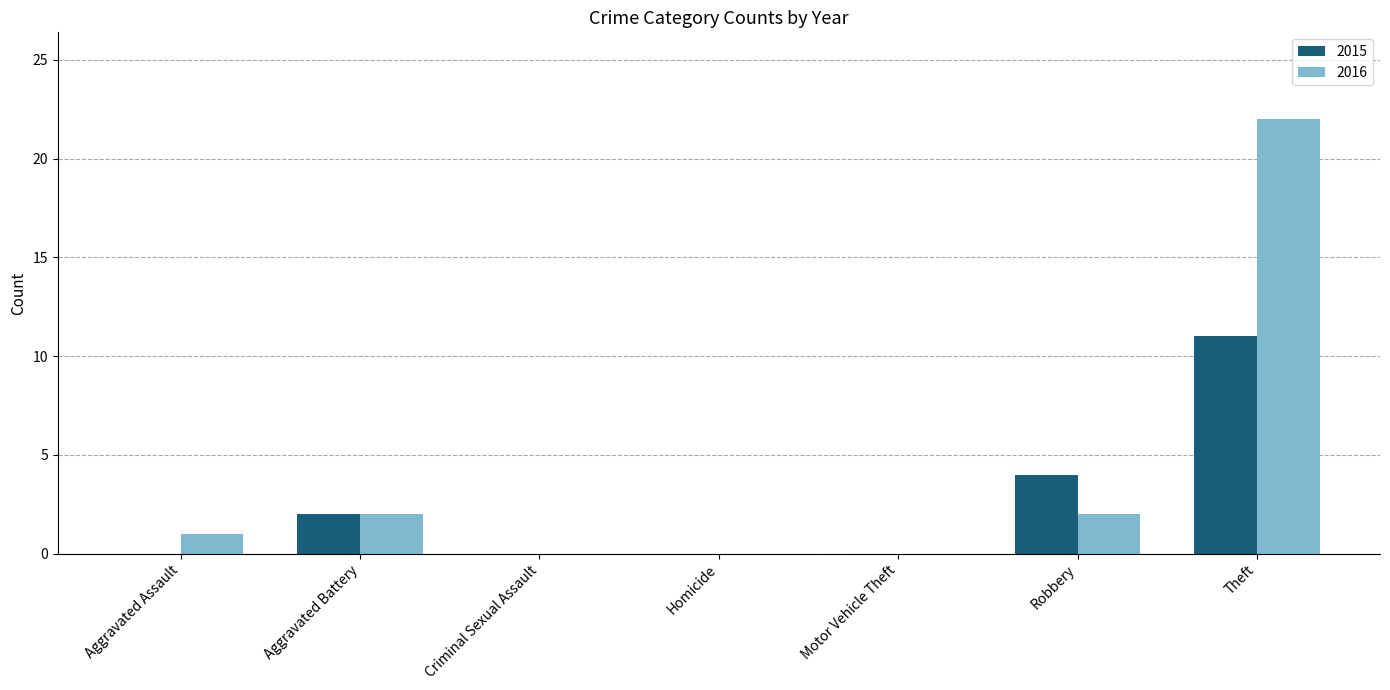

What is the sum of all 2015 values?

17